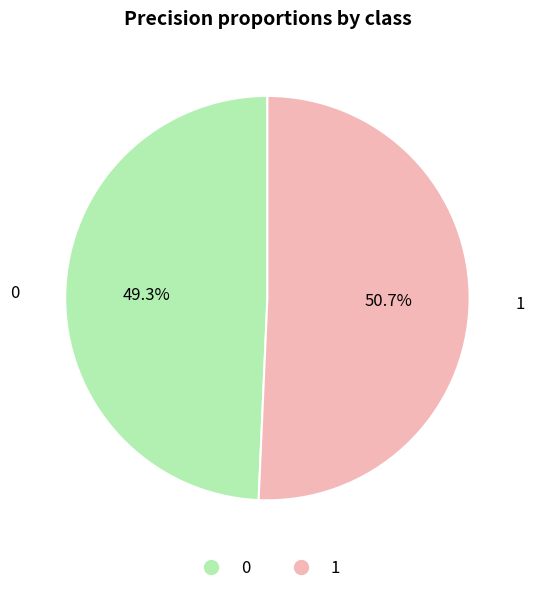

Which category accounts for the majority?

1